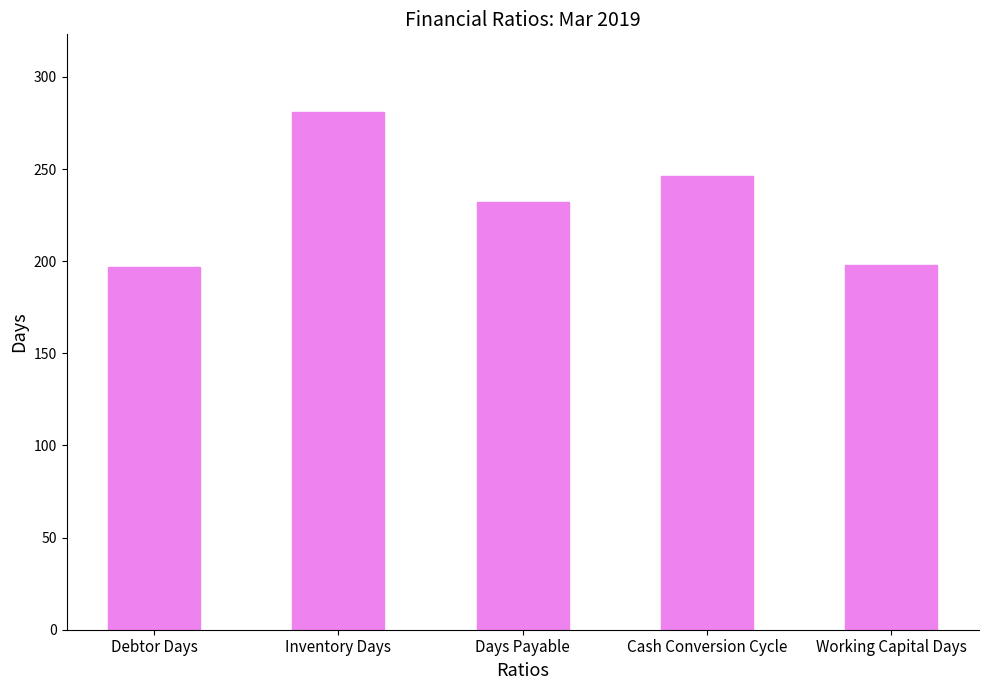

Does the chart contain stacked bars?

No